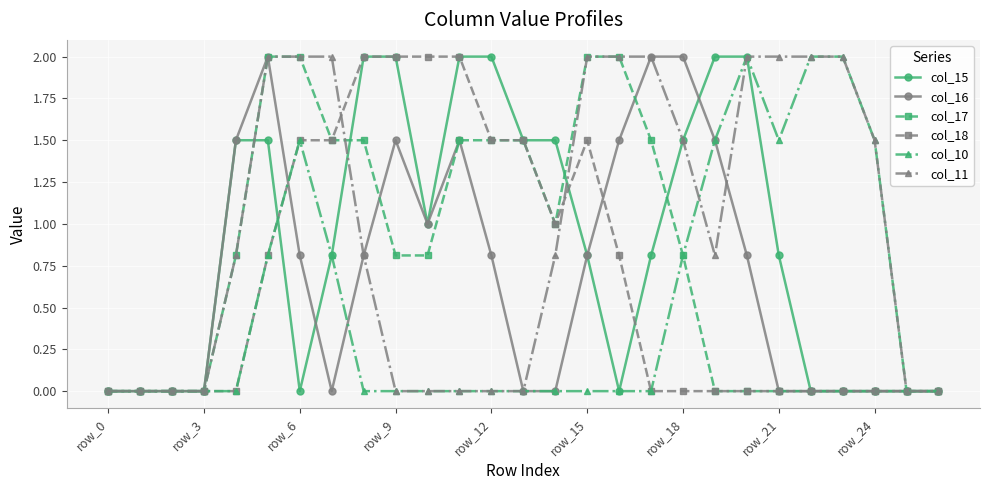

What is the maximum value for col_17?

2.0